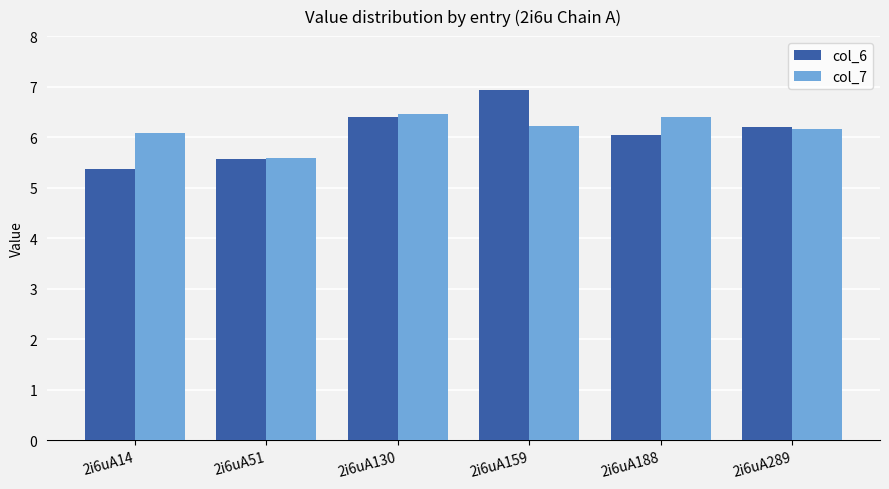

Rank the categories by col_6 value from lowest to highest.

2i6uA14, 2i6uA51, 2i6uA188, 2i6uA289, 2i6uA130, 2i6uA159